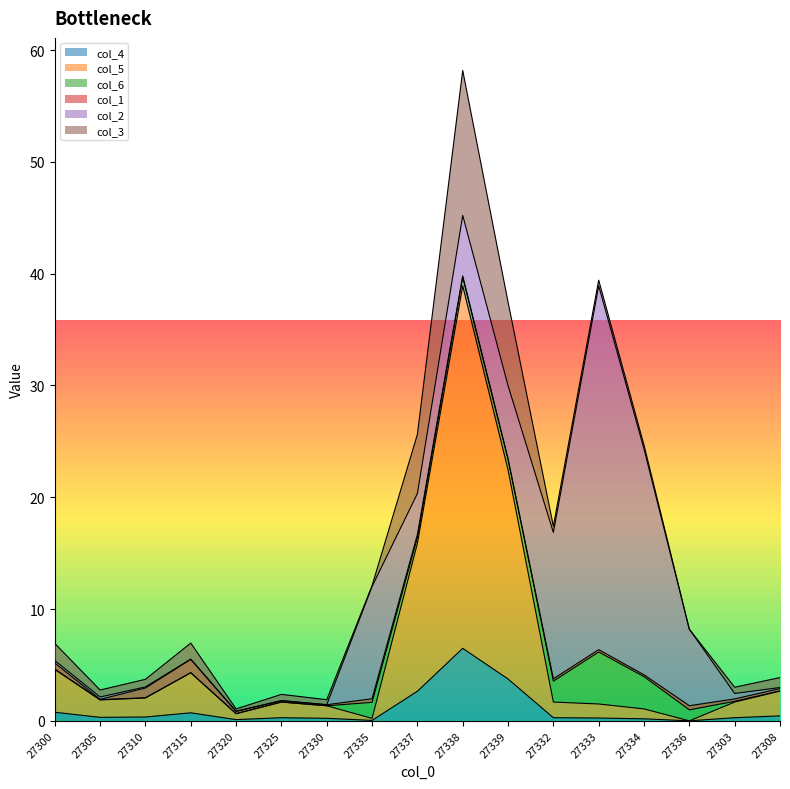

Between 27325 and 27320, which is larger?

27325